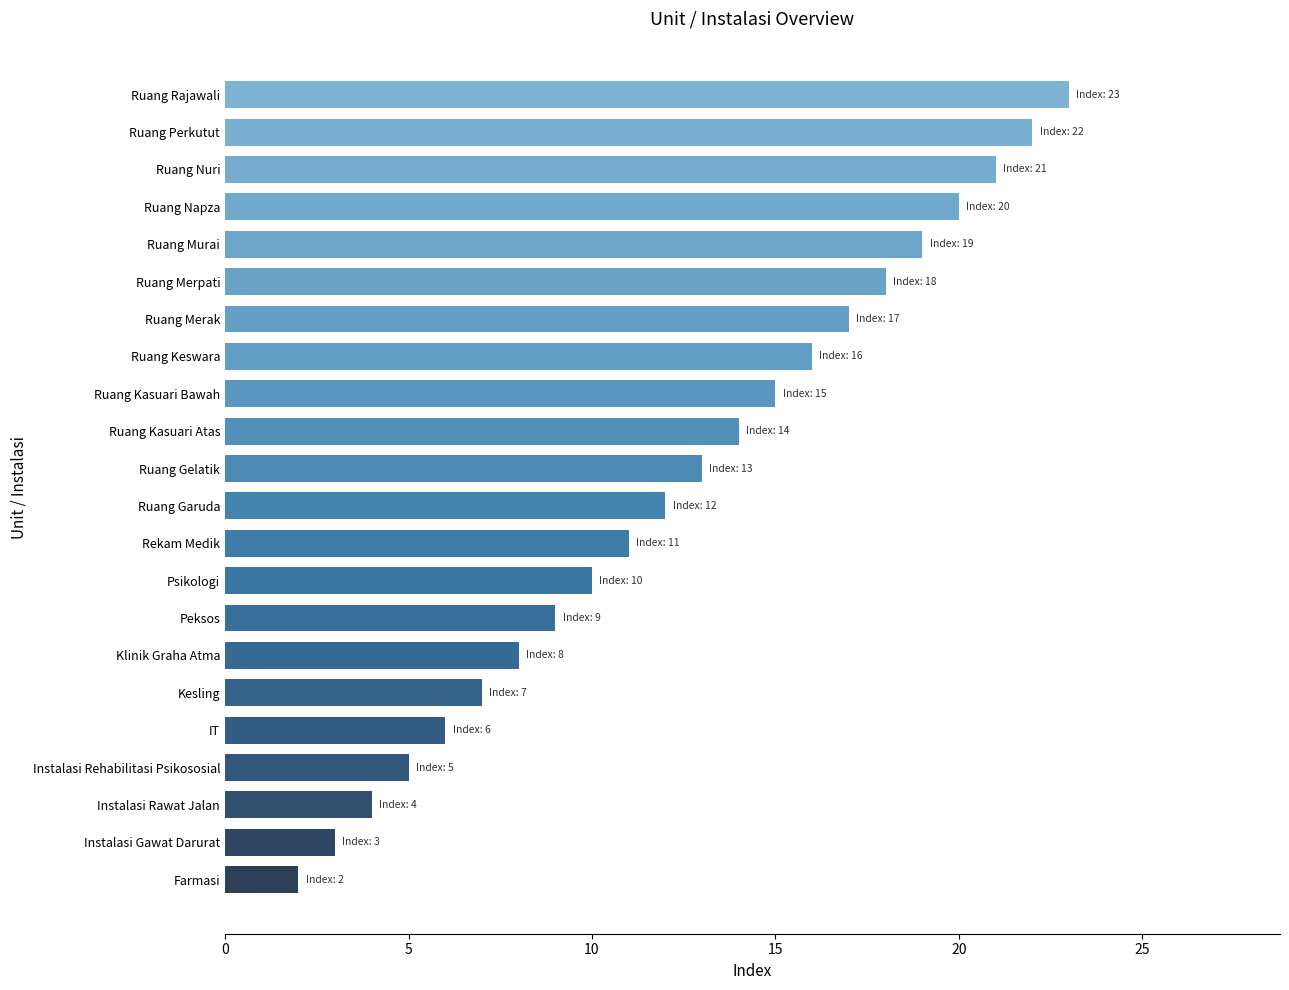

True or false: the data shows 28 at Ruang Merpati.

False